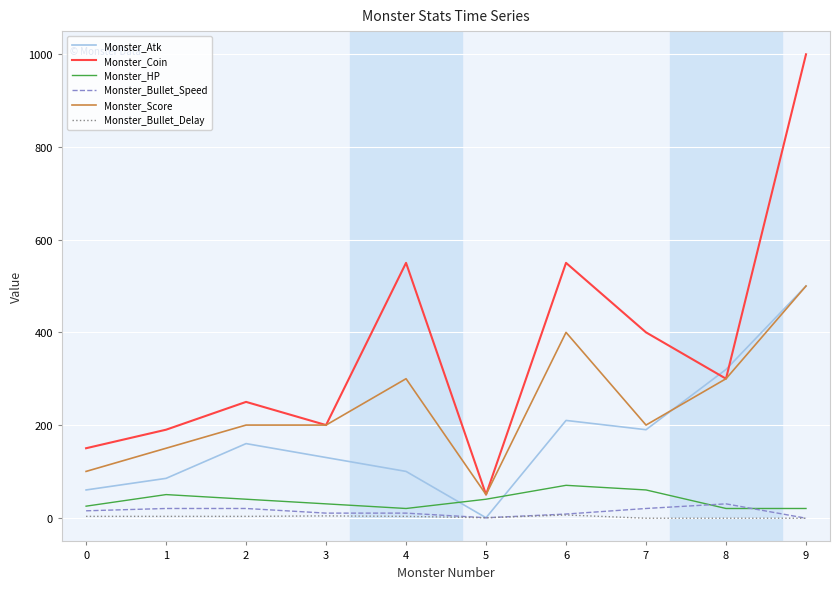

True or false: Monster_Atk has a value of 500 at 9.

True